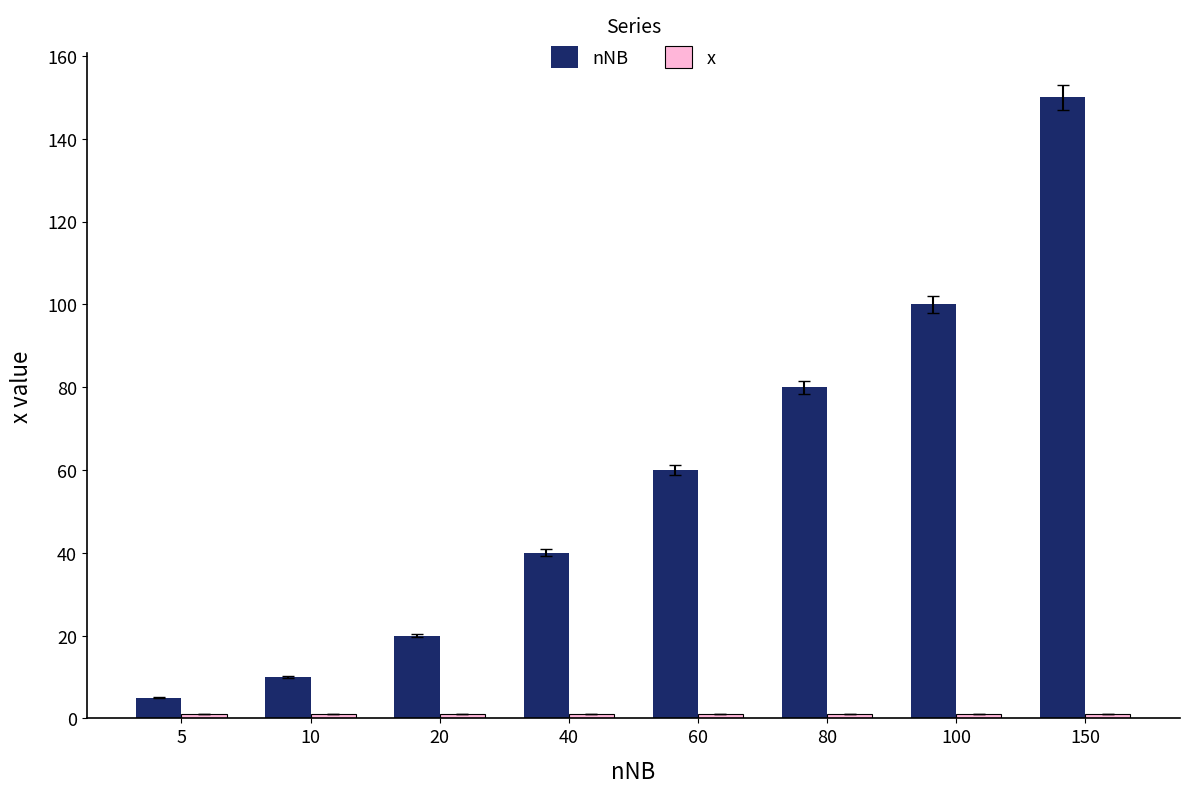

Which category has the highest value in the nNB series?

150